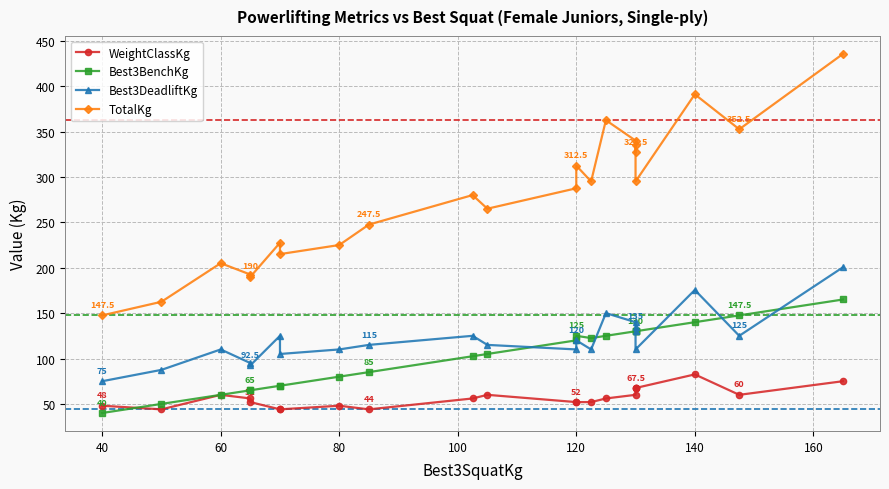

What is the average value of the Best3DeadliftKg series?

121.0